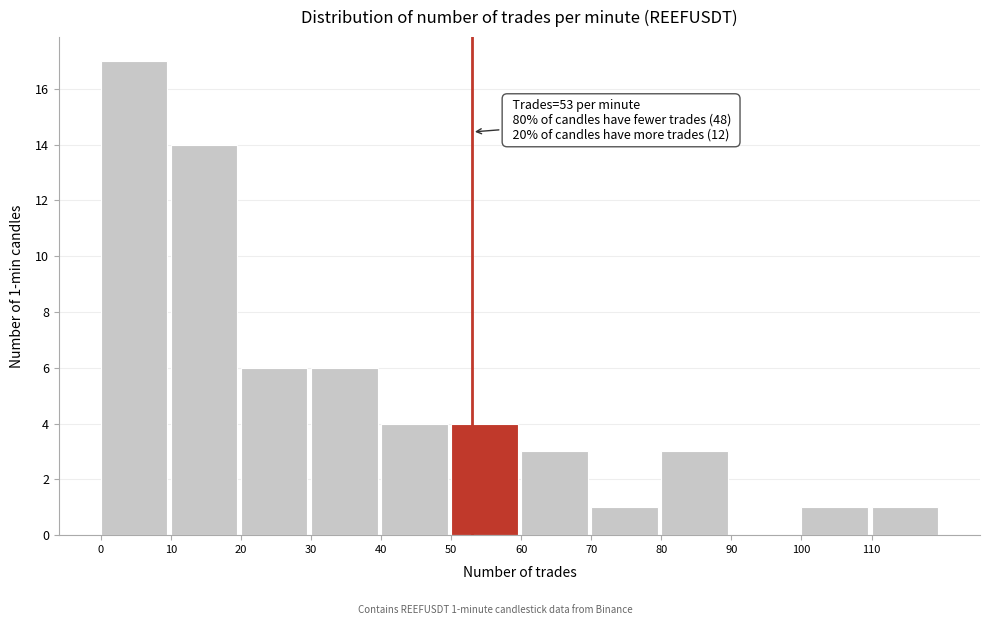

Which range on the x-axis has the tallest bar?

0 to 10